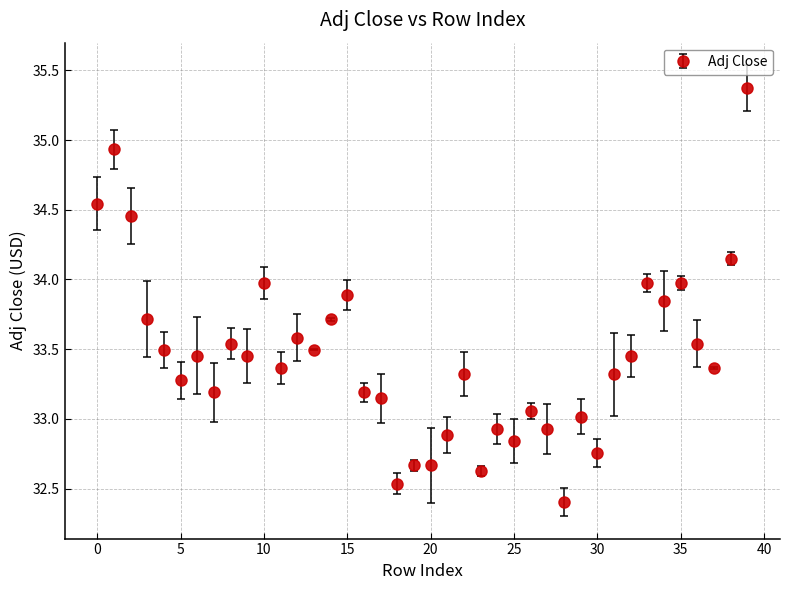

What is the maximum value shown in the chart?

35.4